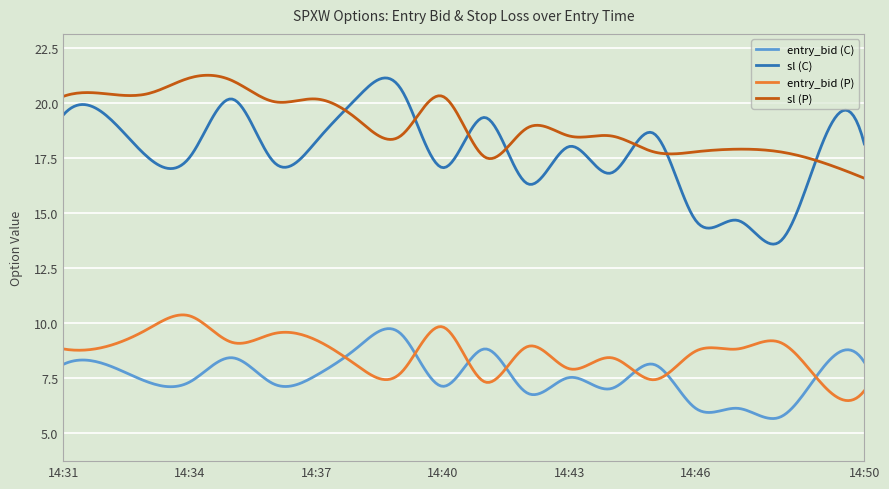

True or false: entry_bid (C) and sl (C) cross at least once.

False